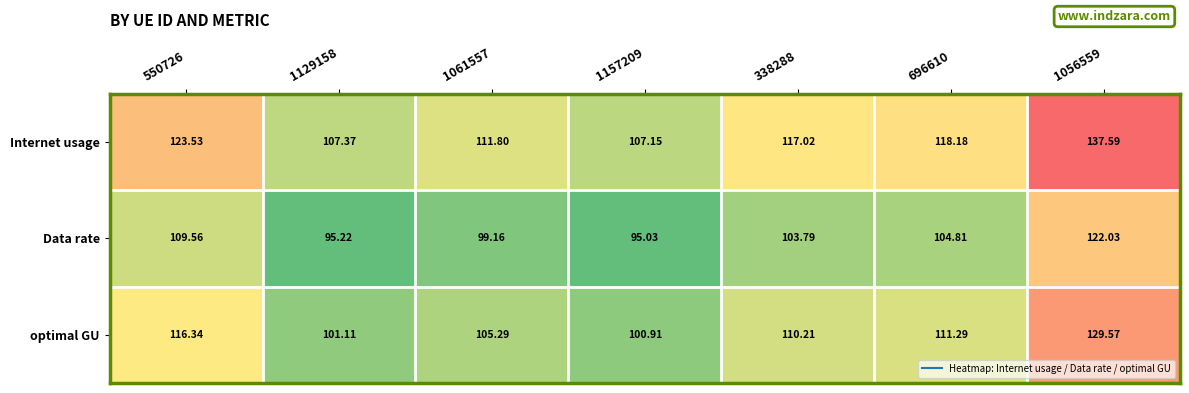

Which series has the largest range (max minus min)?

Internet usage